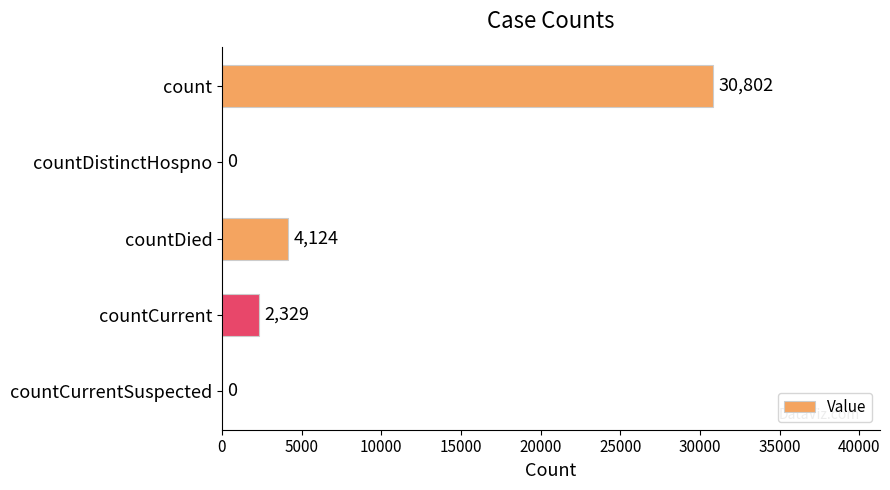

What is the sum of all values?

37255